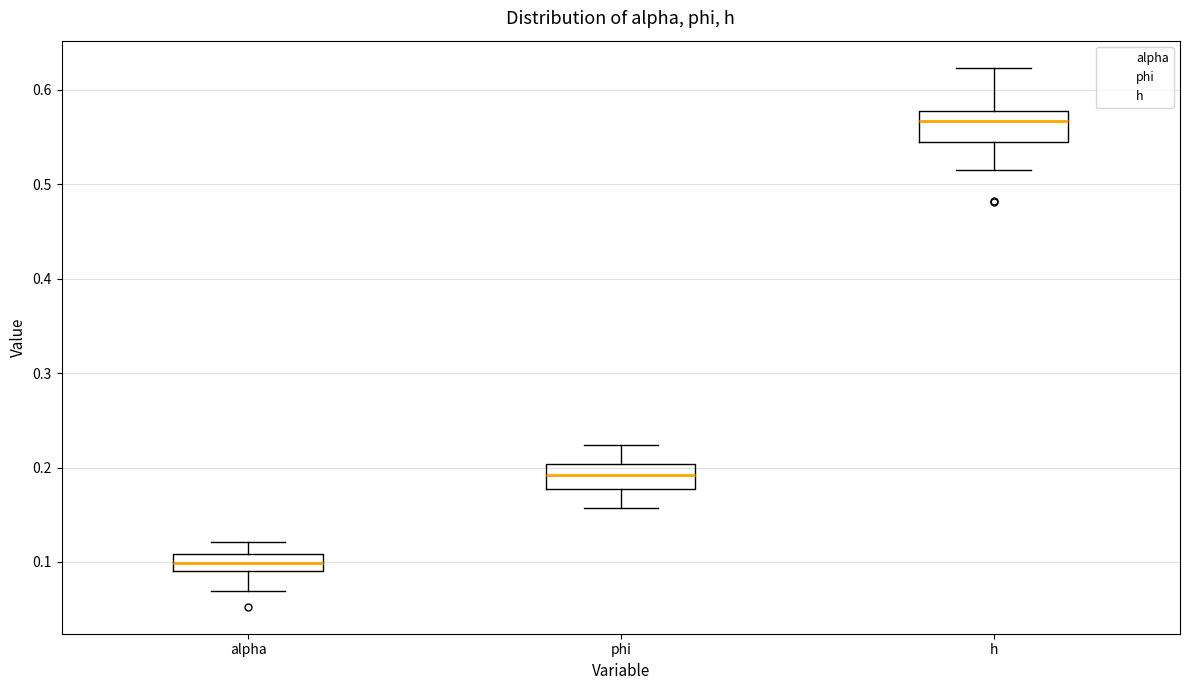

Which box has the lowest median line?

alpha